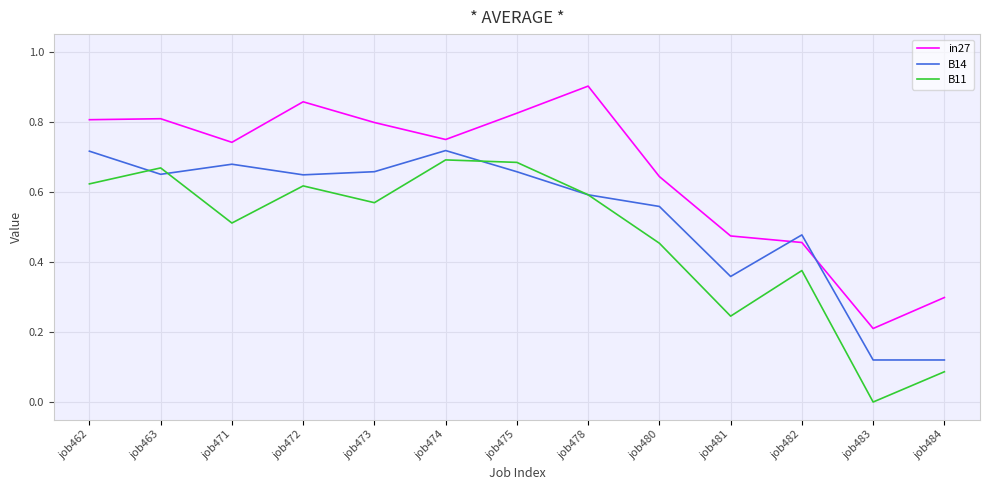

True or false: B14 and B11 cross at least once.

True